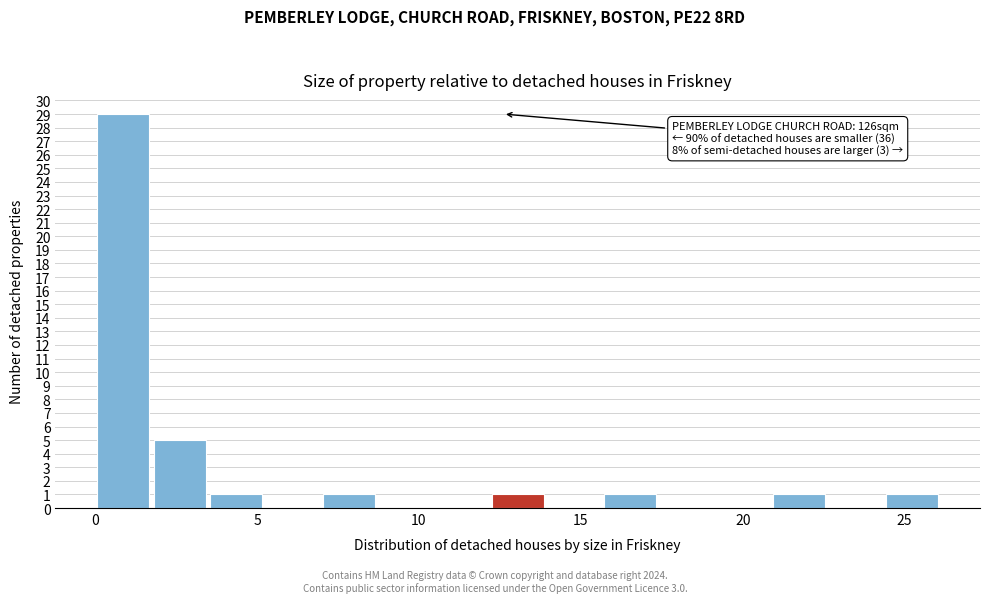

Around what value on the x-axis is the tallest bar? Give the approximate position of its centre, as read against the axis.

1.0